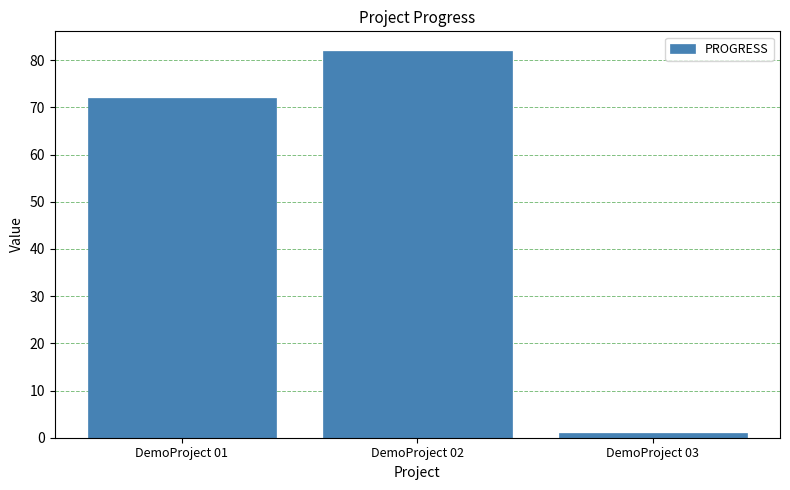

Is it true that the value at DemoProject 02 is 24?

False